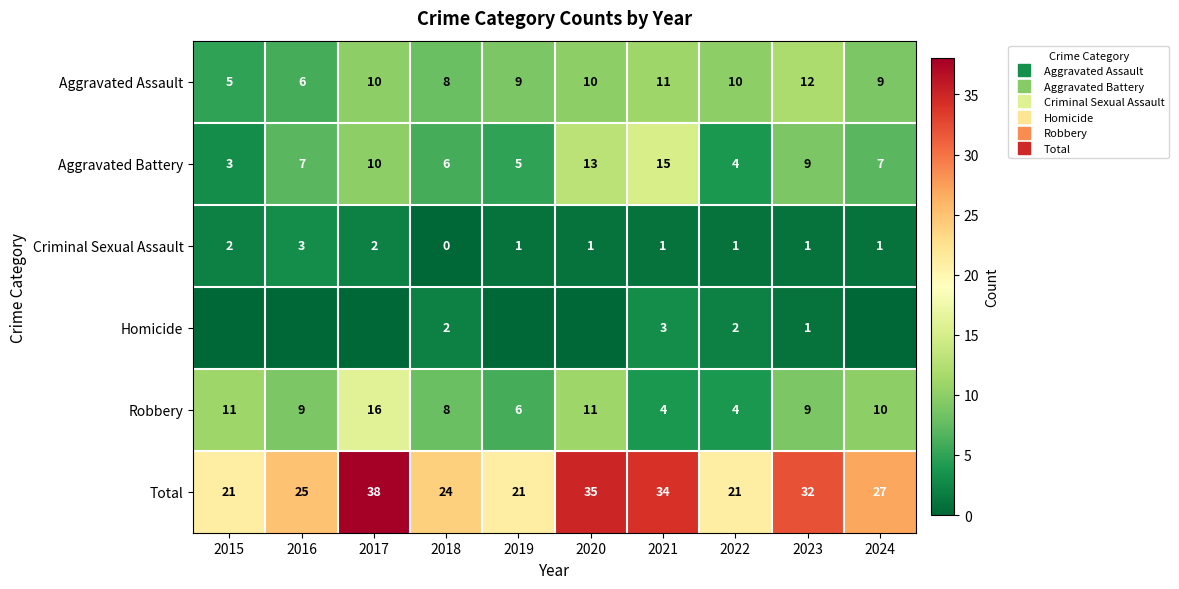

What is the difference between the maximum and minimum values in the Robbery series?

12